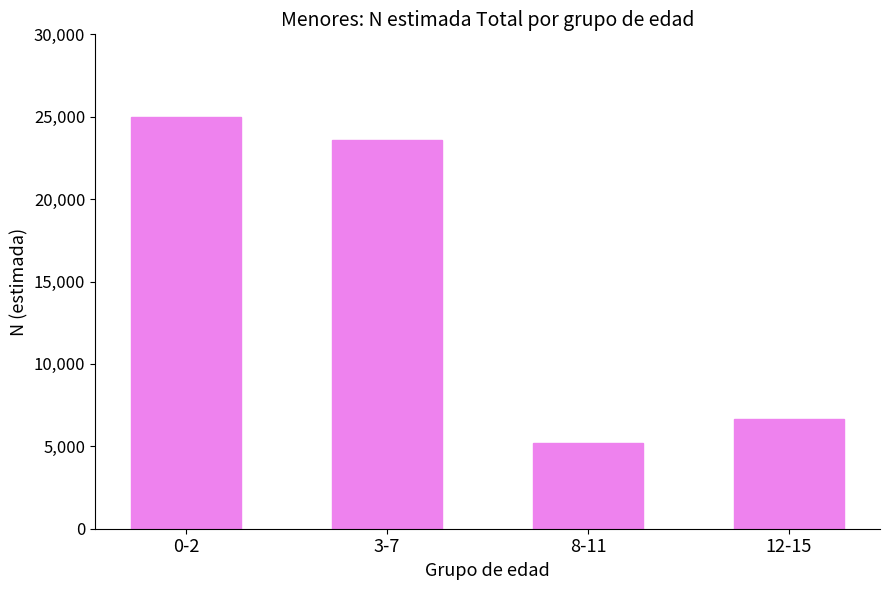

What is the value of the 3rd bar from the left?

5231